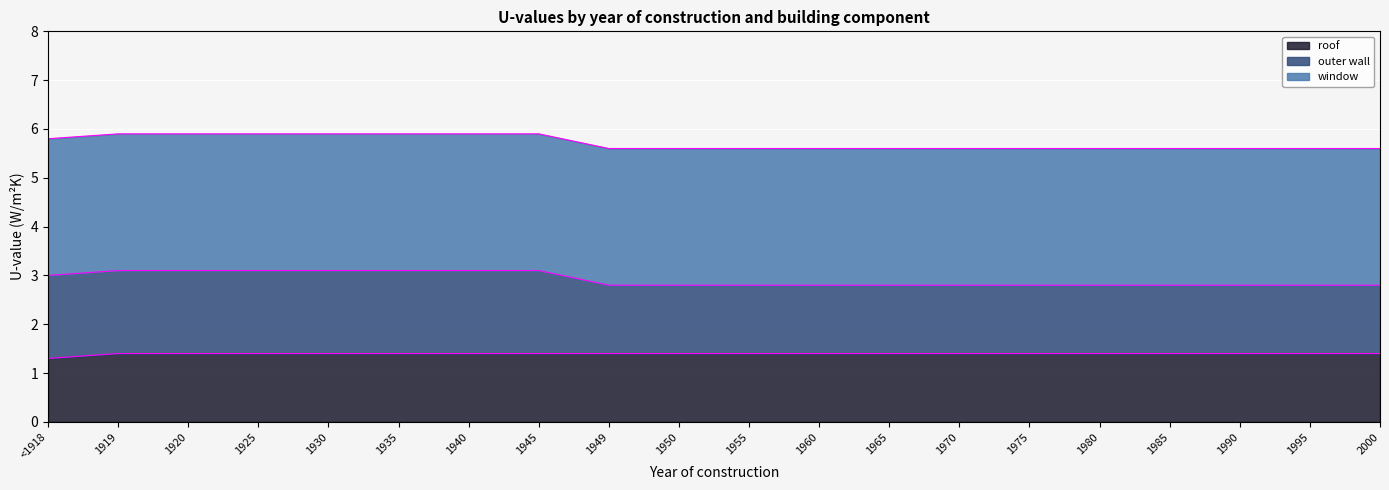

What is the lowest value of the roof series?

1.3